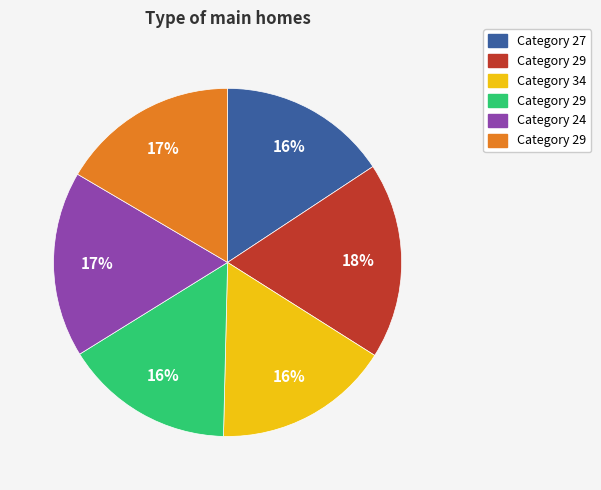

Does any single category account for the majority?

No